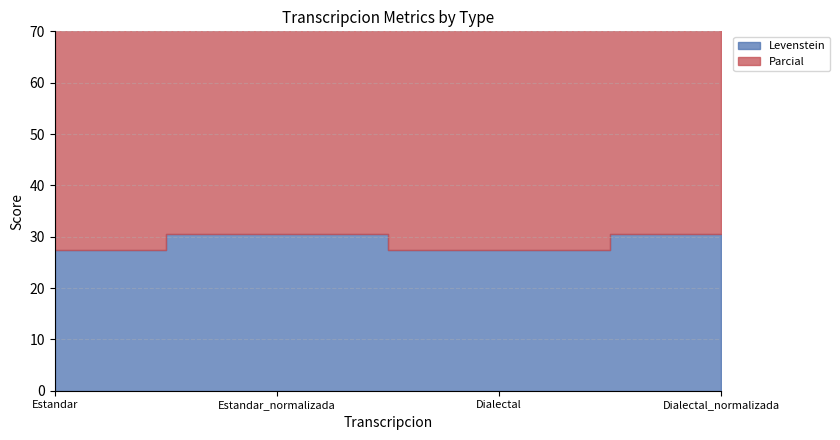

Which category has the highest value in the Parcial series?

Estandar_normalizada